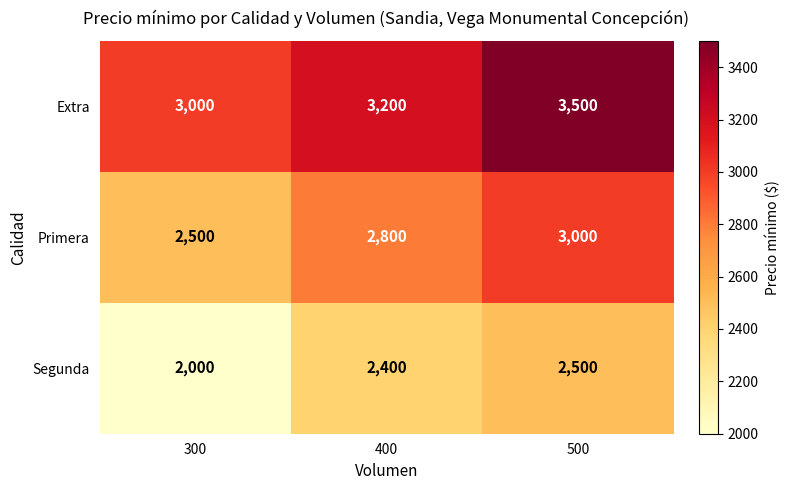

How many categories are shown in the chart?

3